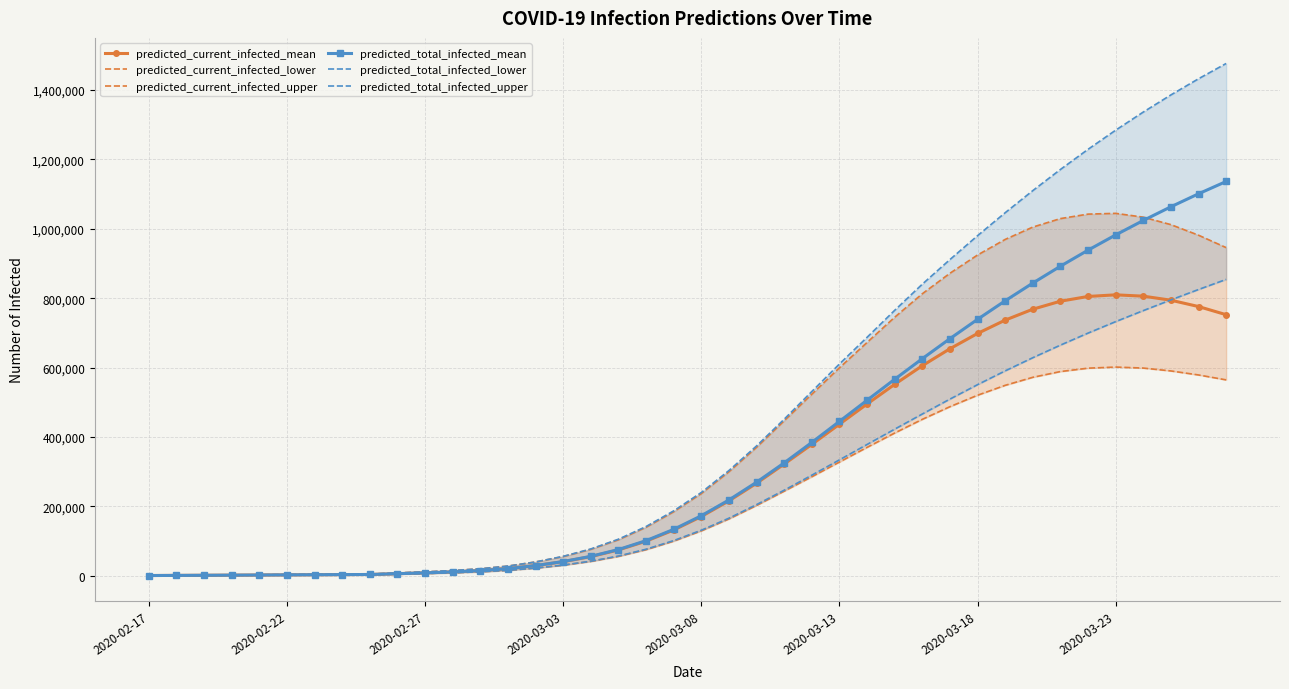

What is the highest value of the predicted_total_infected_mean series?

1136357